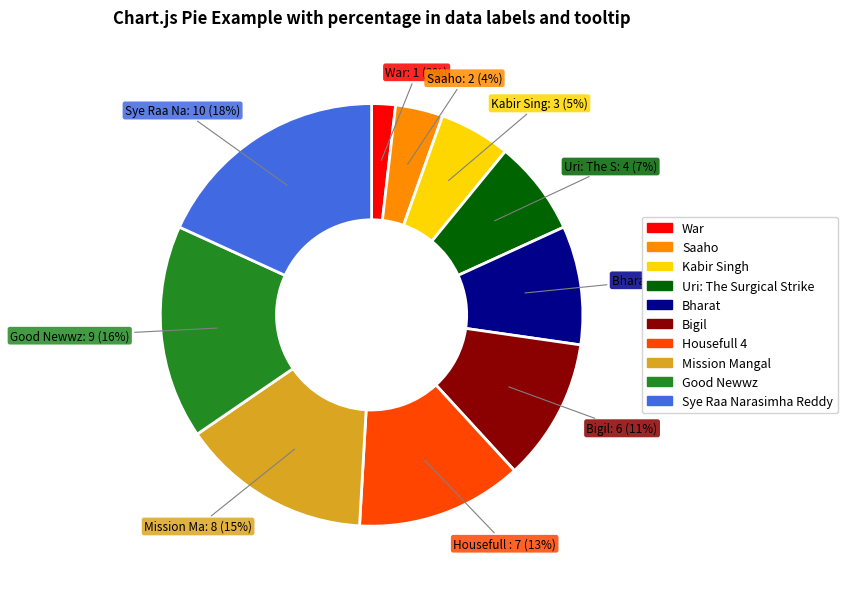

Approximately how many times larger is the value at Good Newwz compared to Sye Raa Narasimha Reddy?

0.9